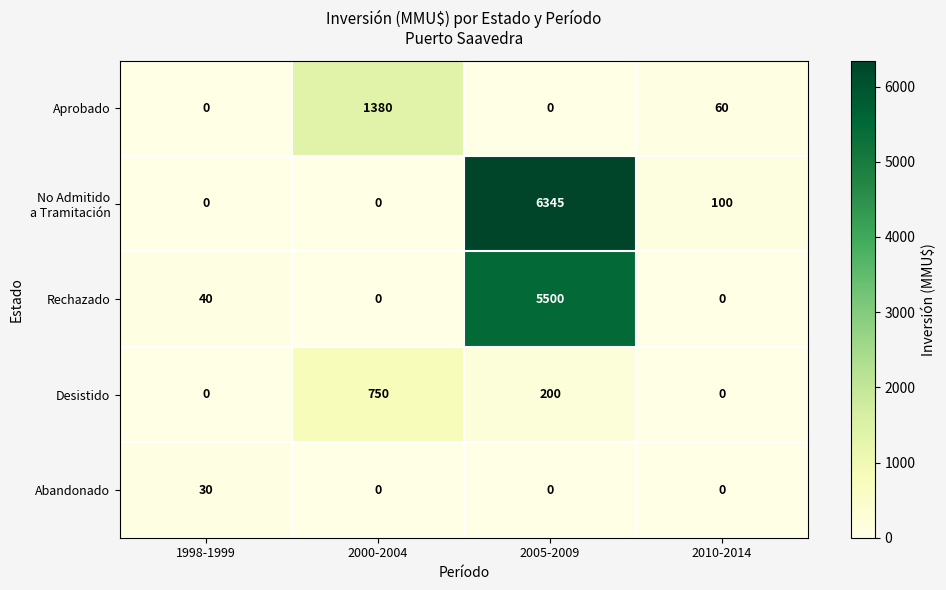

The value of Abandonado at 2005-2009 is 0. True or false?

True